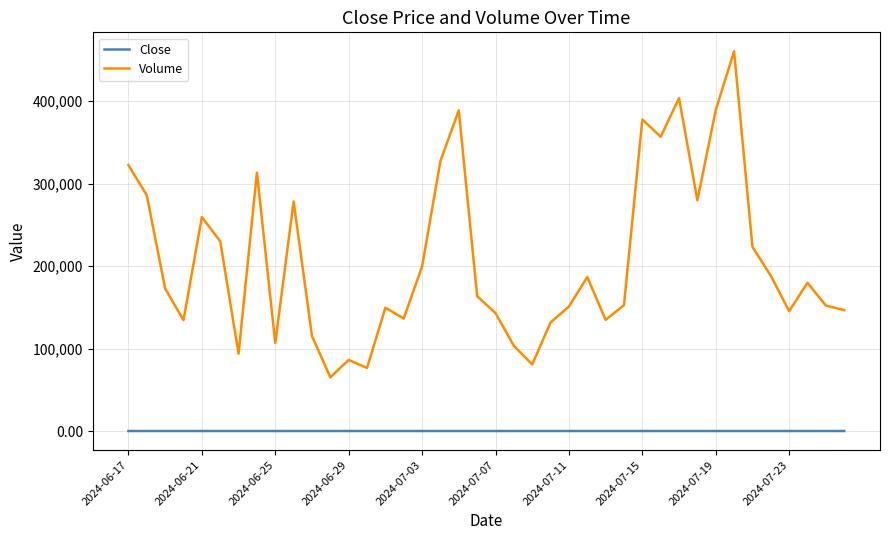

What is the maximum value for Close?

3.2